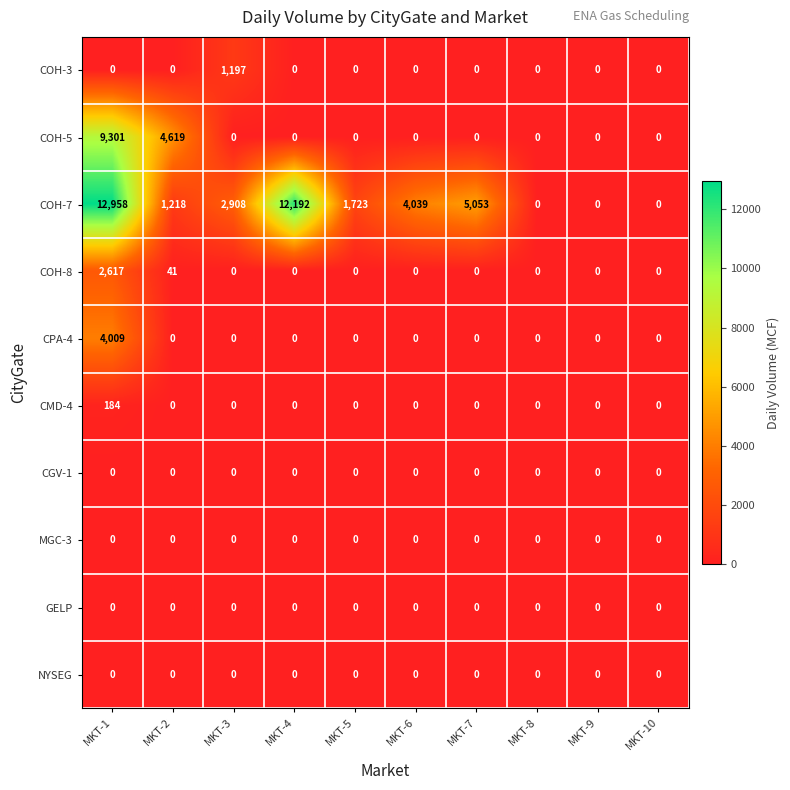

What is the maximum value shown in the chart?

12958